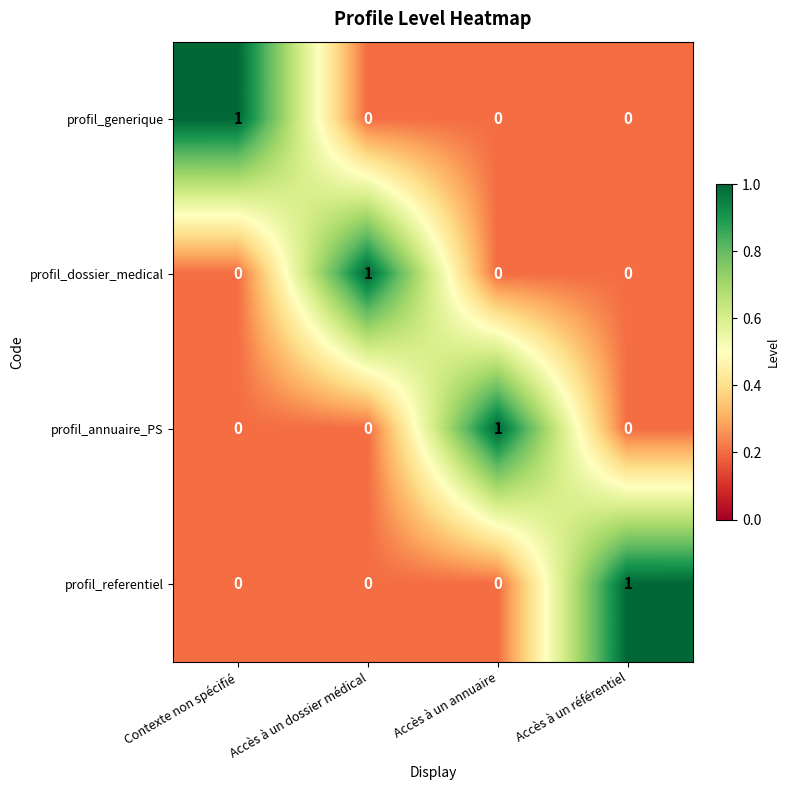

Which category has the highest value in the profil_generique series?

Contexte non spécifié